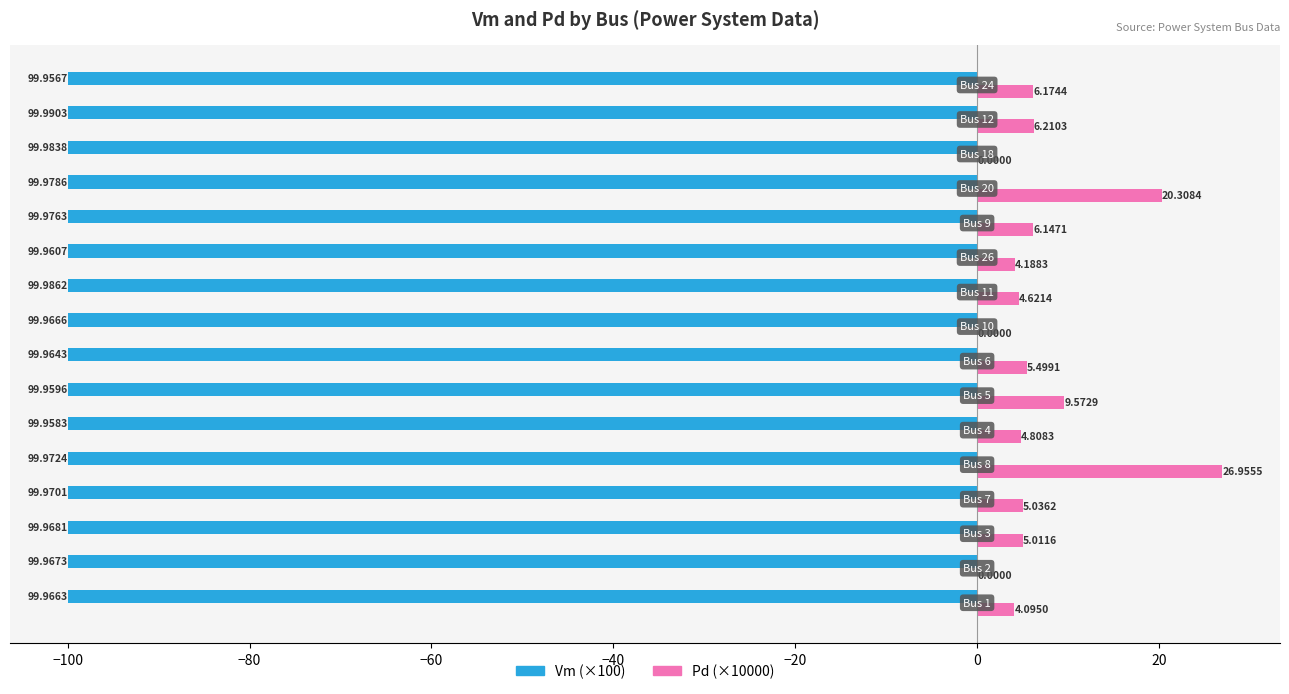

What is the sum of all Vm (×100) values?

-1599.5